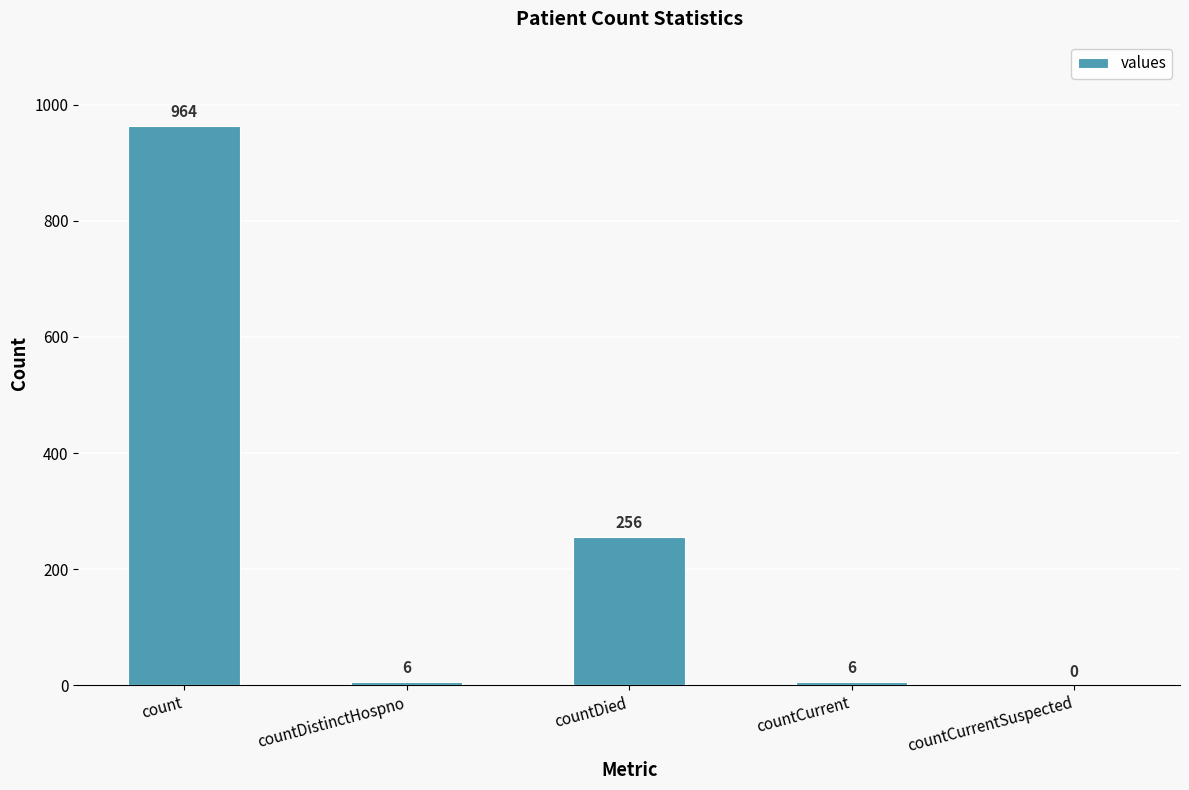

The chart shows a value of 256 at countDied. True or false?

True